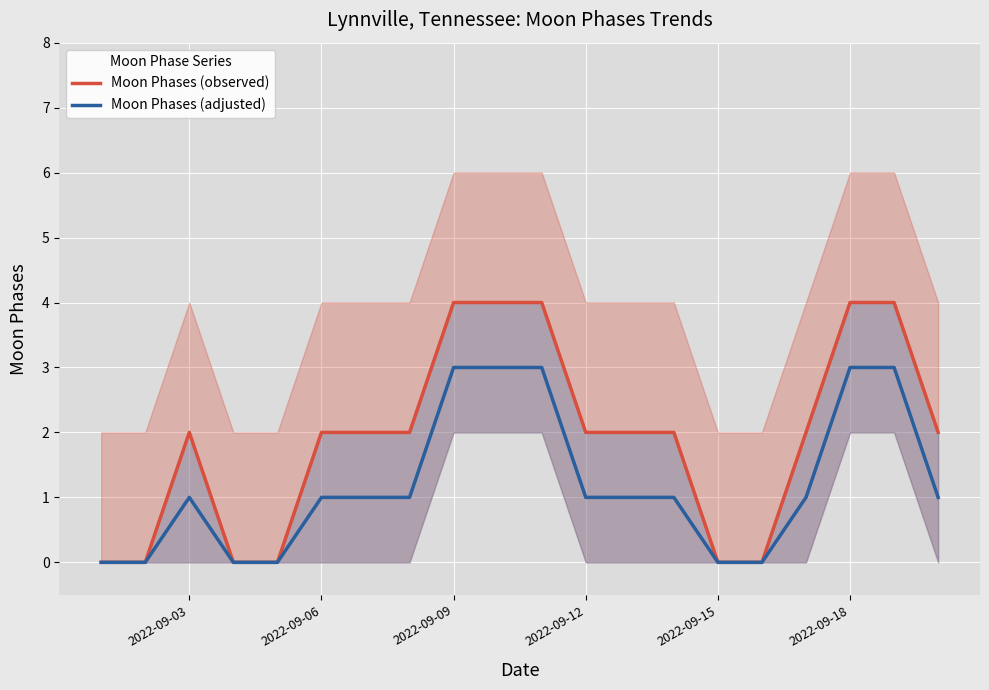

What is the maximum value for Moon Phases (adjusted)?

3